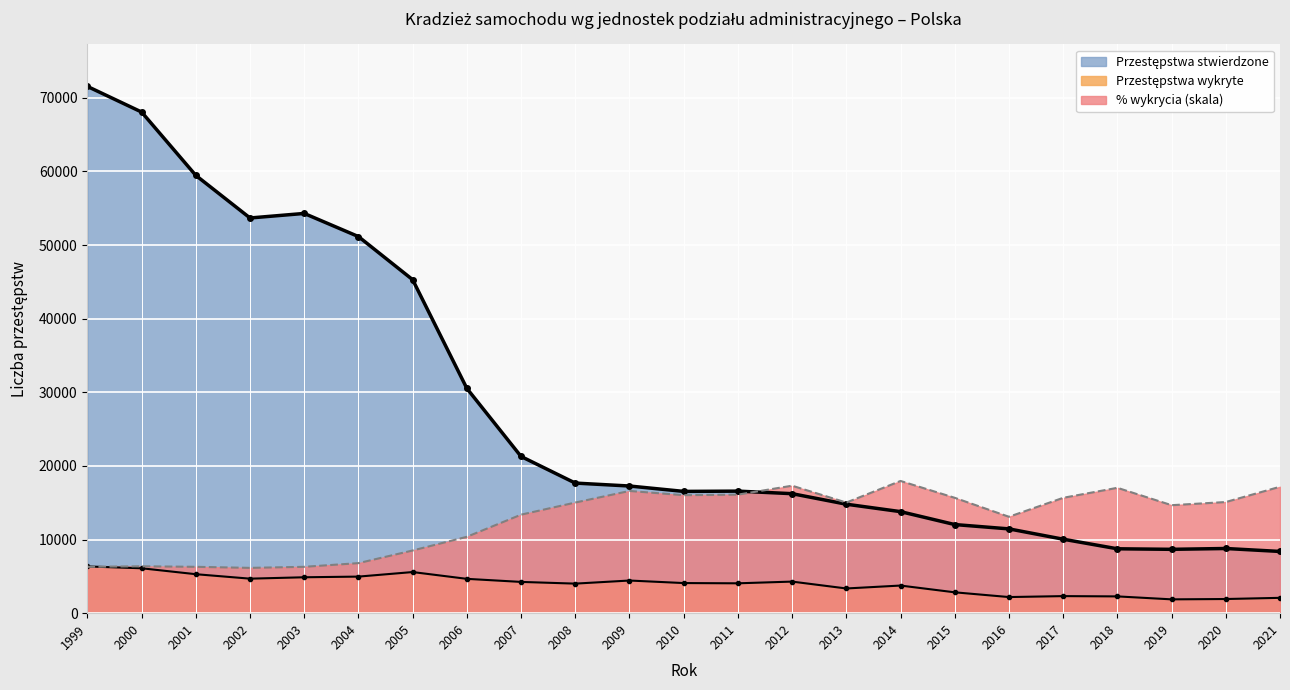

What is the value of the Przestępstwa wykryte point at the 1st from the left?

6348.0